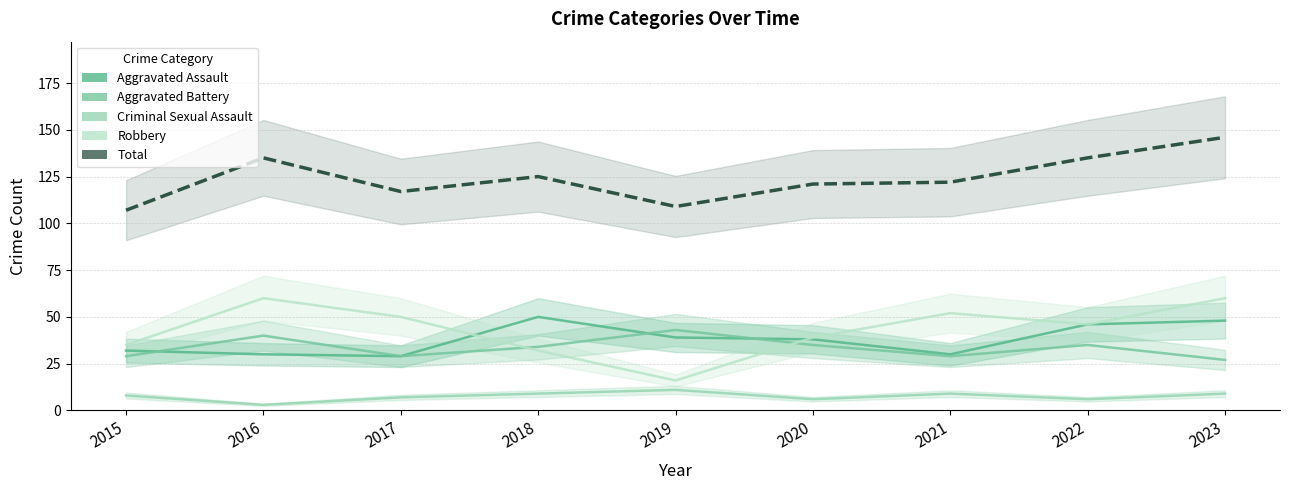

Reading left to right, transcribe all the data shown in this chart.

Aggravated Assault: 32	30	29	50	39	38	30	46	48
Aggravated Battery: 29	40	29	34	43	35	29	35	27
Criminal Sexual Assault: 8	3	7	9	11	6	9	6	9
Robbery: 35	60	50	32	16	39	52	46	60
Total: 107	135	117	125	109	121	122	135	146